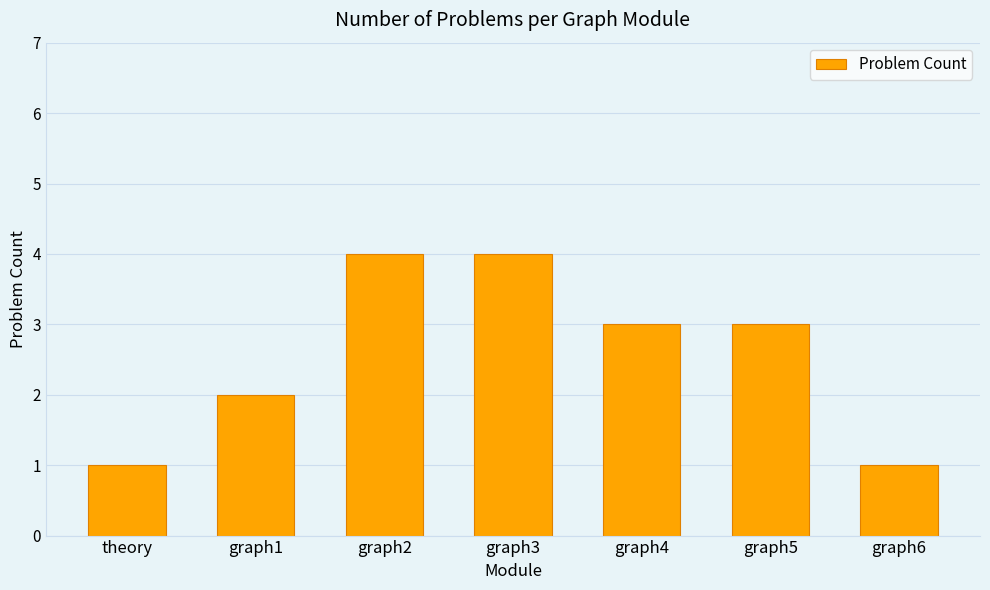

Count the number of categories in the chart.

7